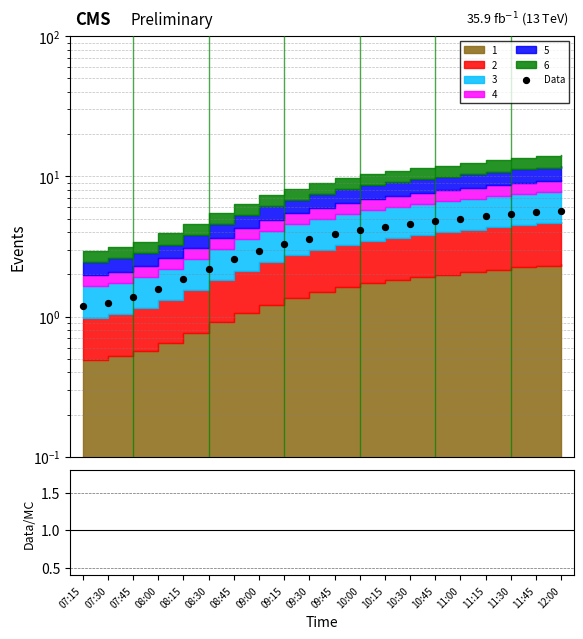

What is the ratio of the value at 10:45 to the value at 07:45?

3.5